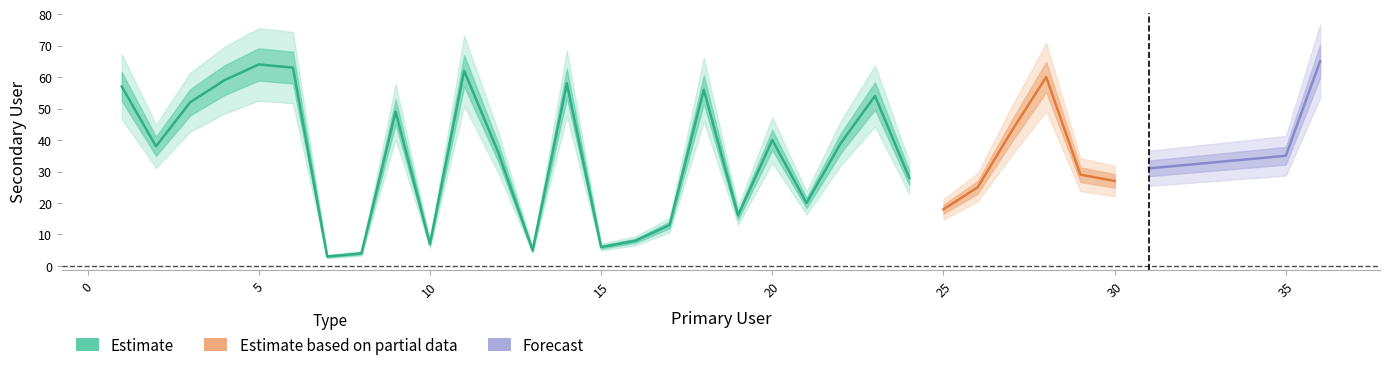

At which category does the data reach its first local valley?

2